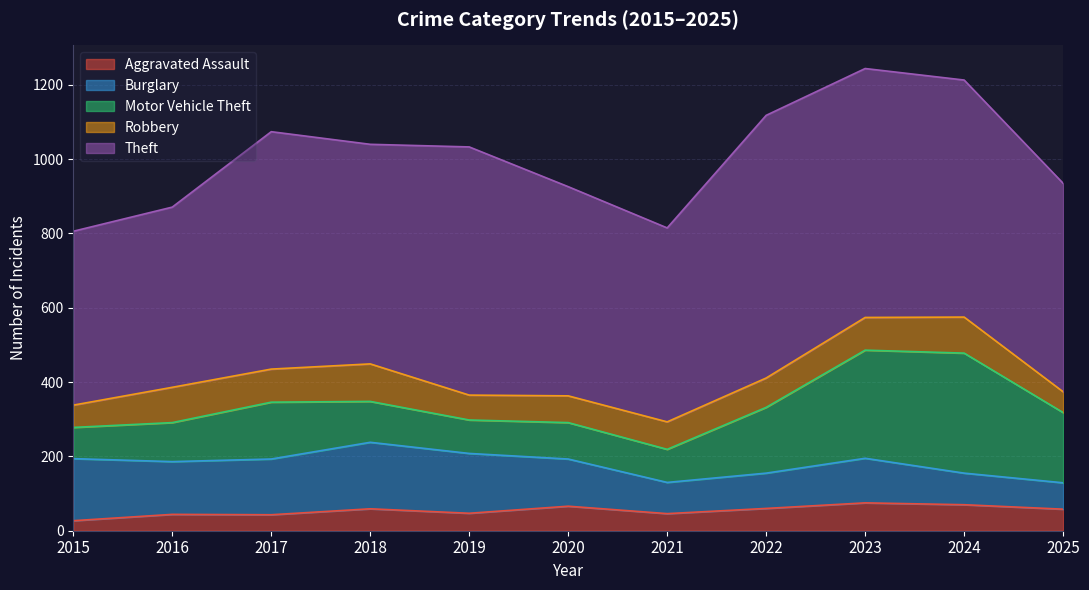

Reading left to right, list all the values displayed in this chart.

Aggravated Assault: 27	44	43	59	47	66	46	60	75	70	58
Burglary: 167	142	150	179	161	127	84	95	120	85	71
Motor Vehicle Theft: 84	105	153	110	90	98	89	177	291	323	189
Robbery: 60	95	89	101	67	72	74	79	88	97	56
Theft: 468	485	639	591	668	563	522	707	670	638	561